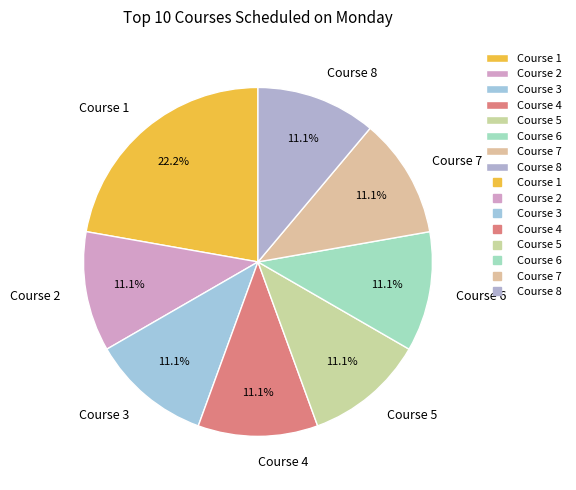

What is the ratio of the value at Course 7 to the value at Course 6?

1.0